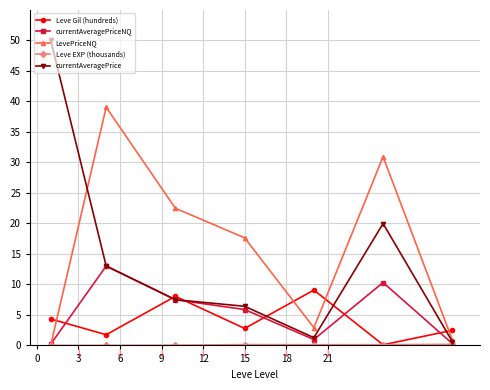

At how many categories does at least one series exceed 14?

5